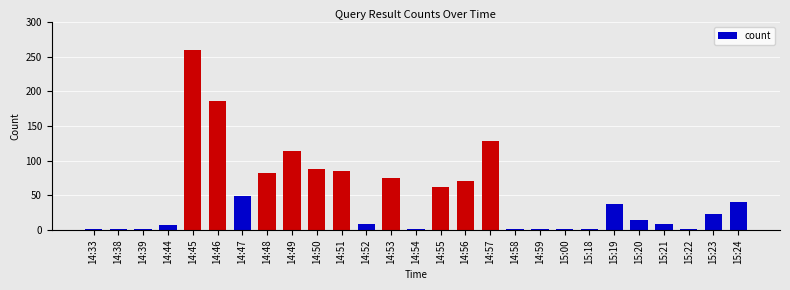

What is the change in value from 14:44 to 14:48?

+75